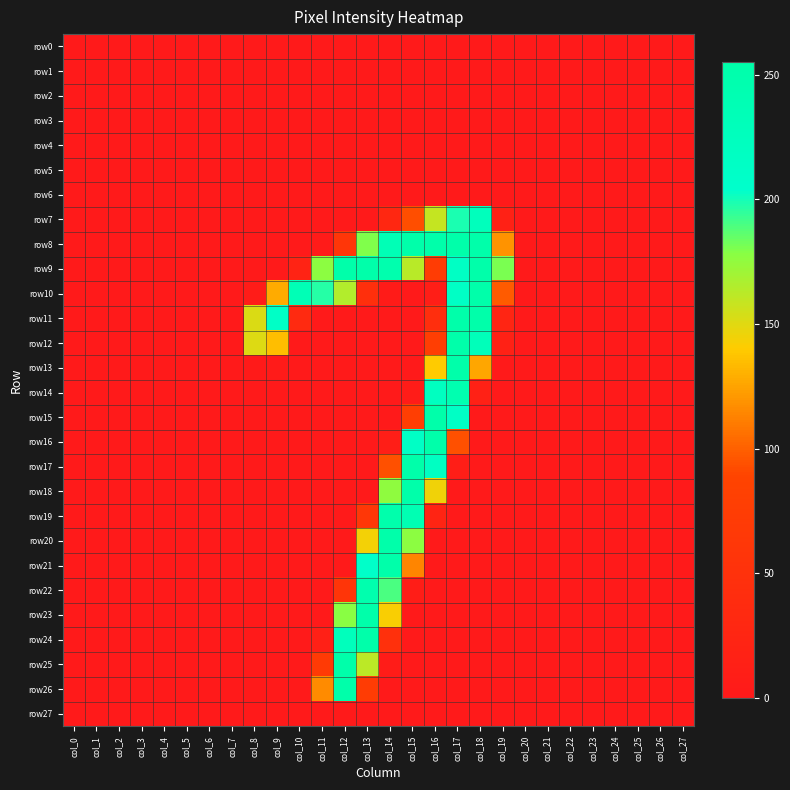

What is the spread (max minus min) of values at col_10?

236